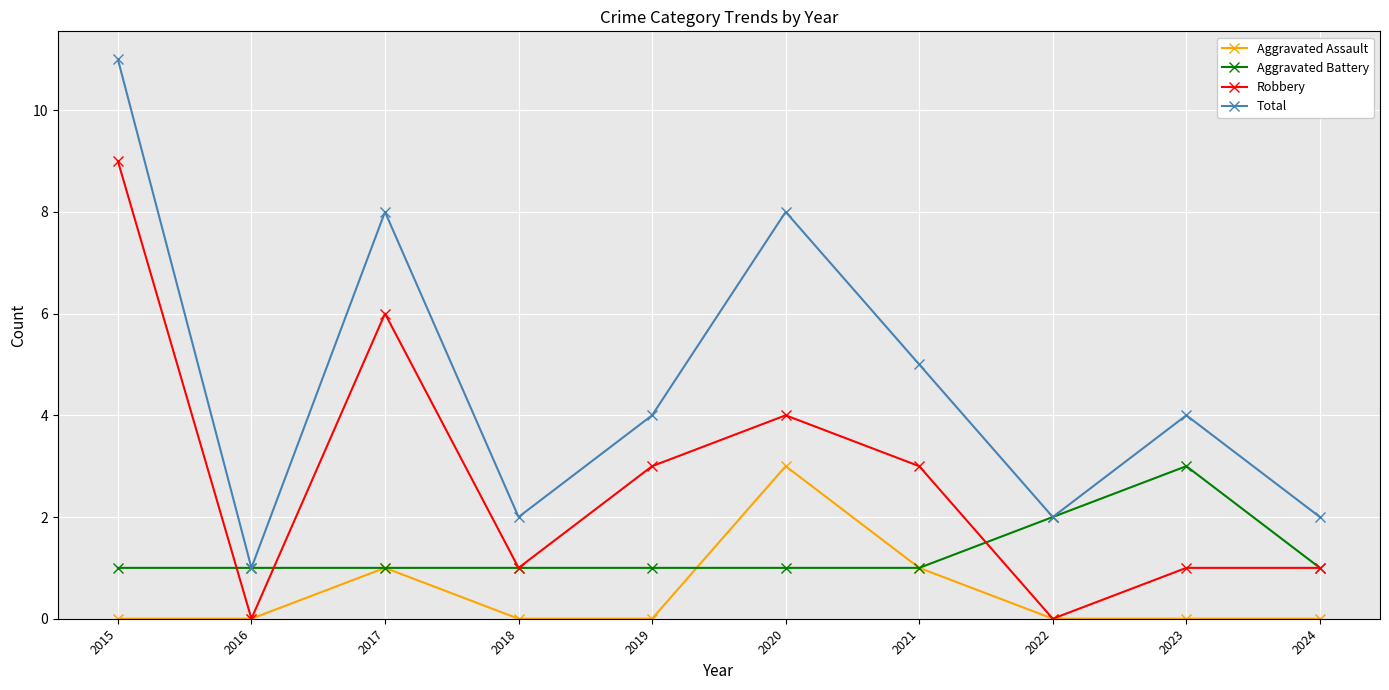

The value of Total at 2022 is 3. True or false?

False